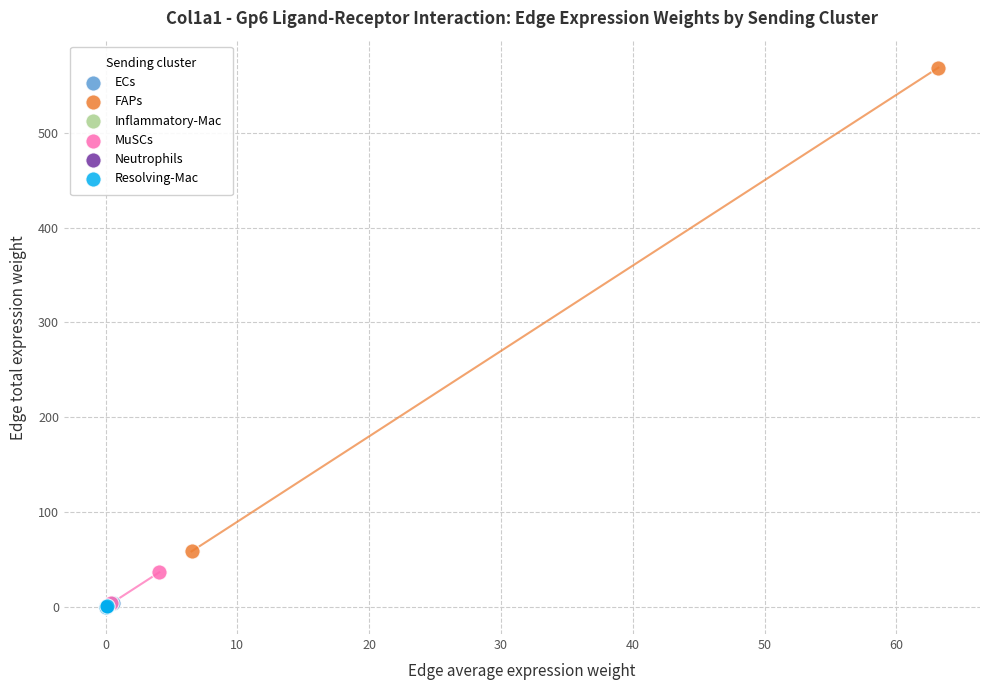

What are all the series names shown in the legend?

ECs, FAPs, Inflammatory-Mac, MuSCs, Neutrophils, Resolving-Mac